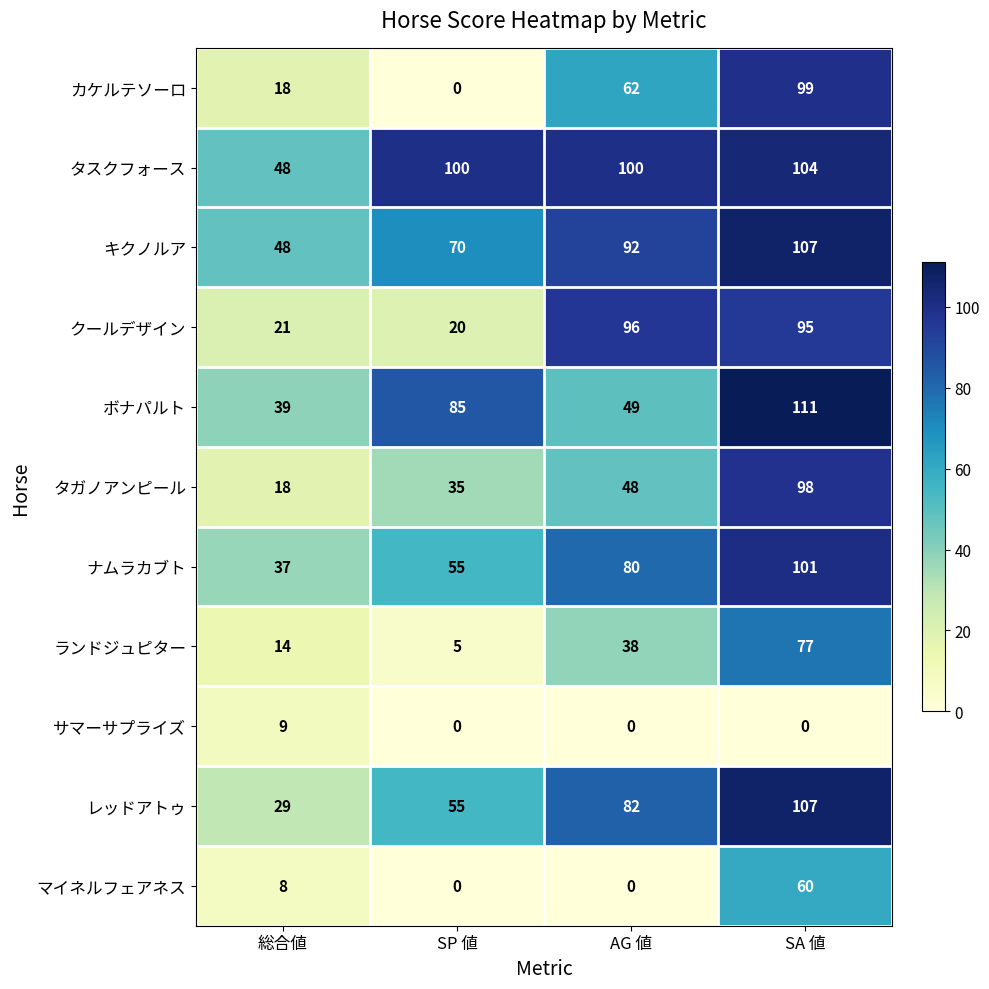

What is the sum of all キクノルア values?

317